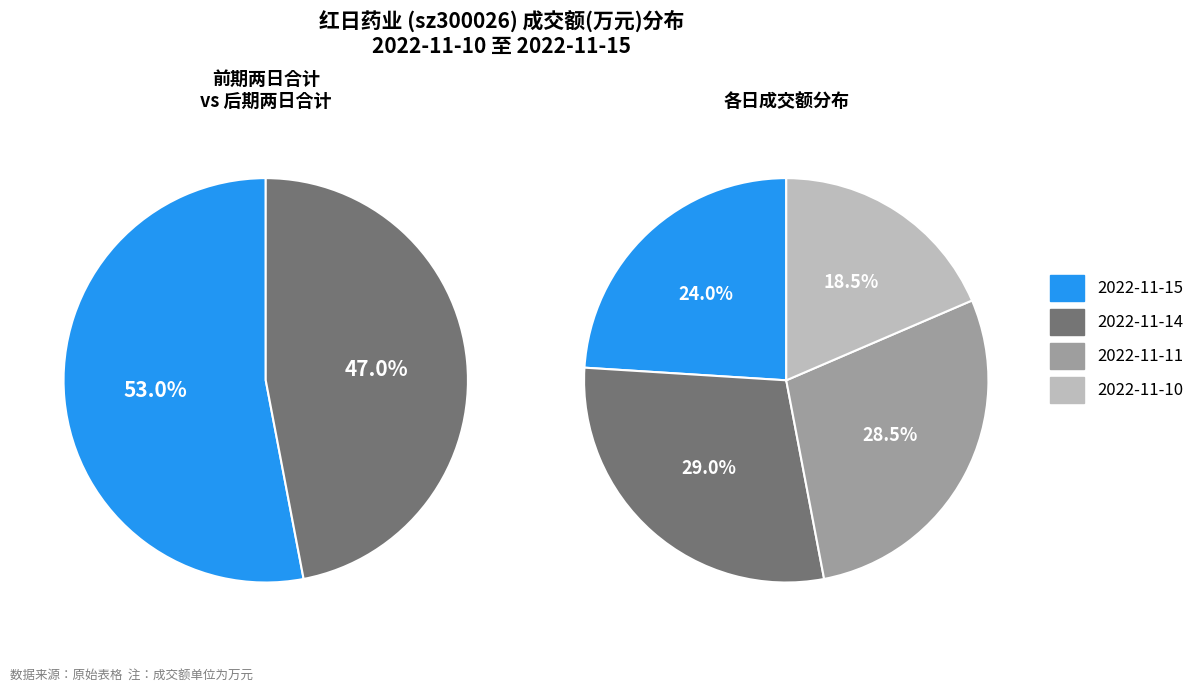

Does 2022-11-14 represent more than half of the total?

No